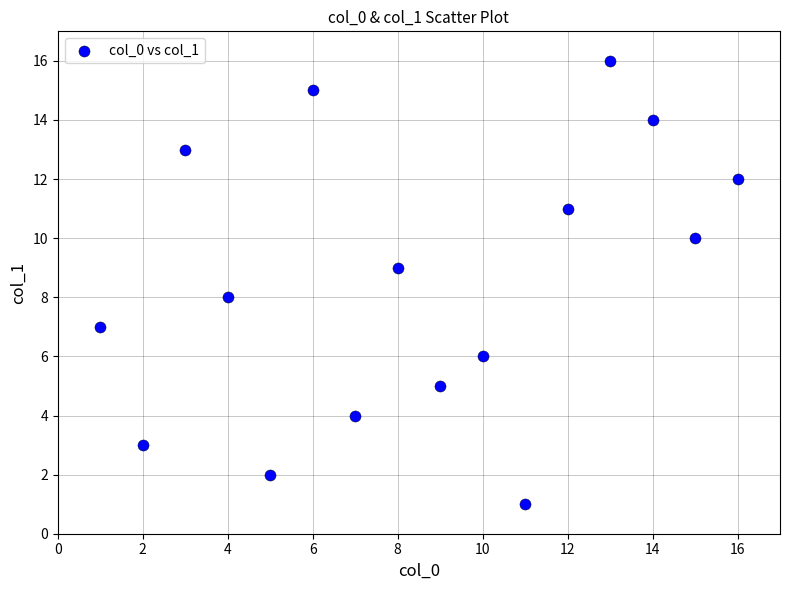

What is the range of Y values (max minus min)?

15